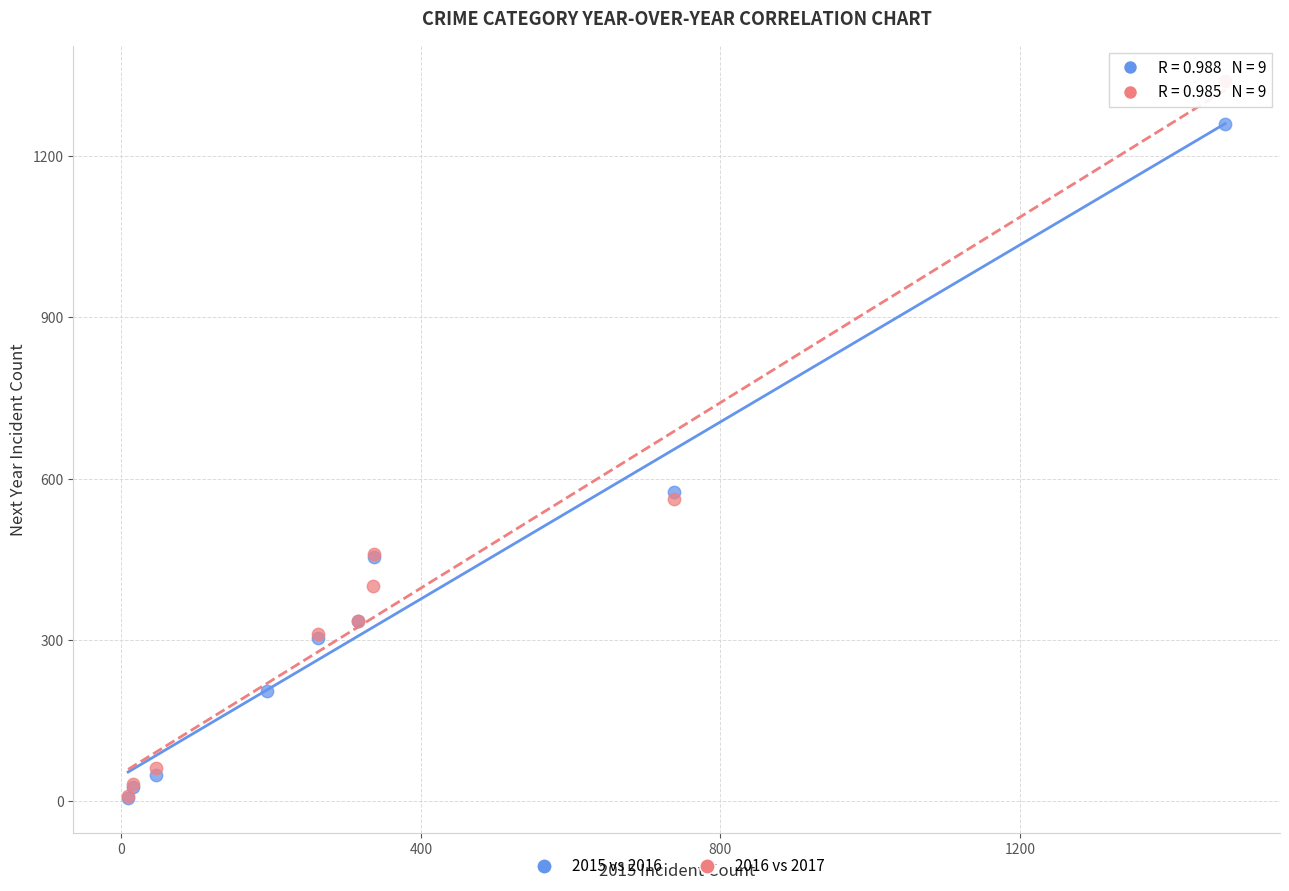

Which series contains the highest Y value?

2016 vs 2017